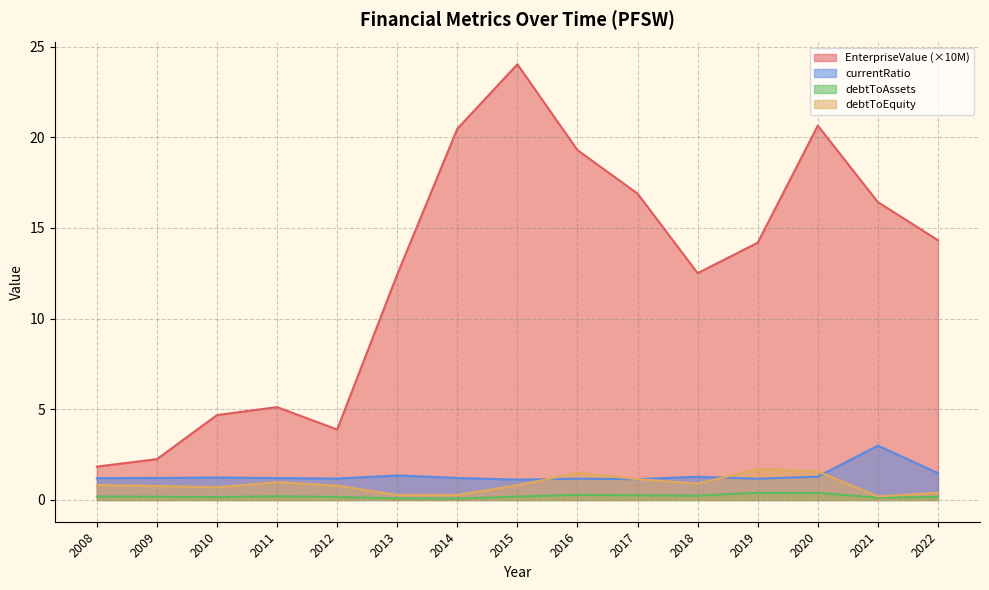

How many interior local peaks does the debtToEquity series have?

3